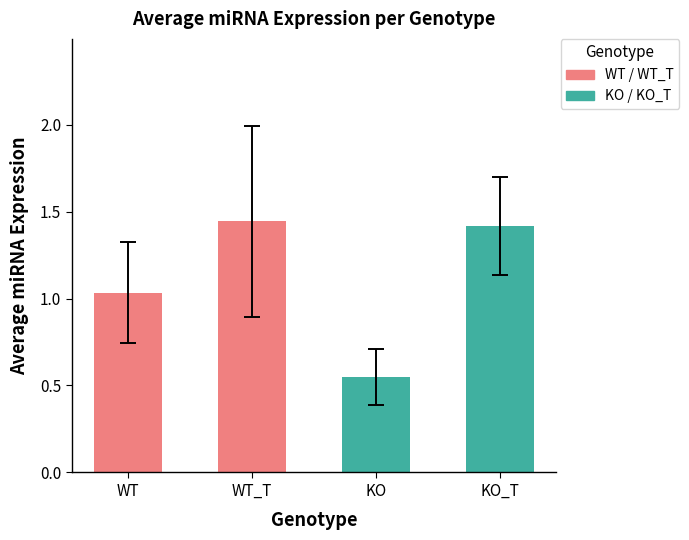

Rank the series by their maximum value, from lowest to highest.

KO, WT, KO_T, WT_T